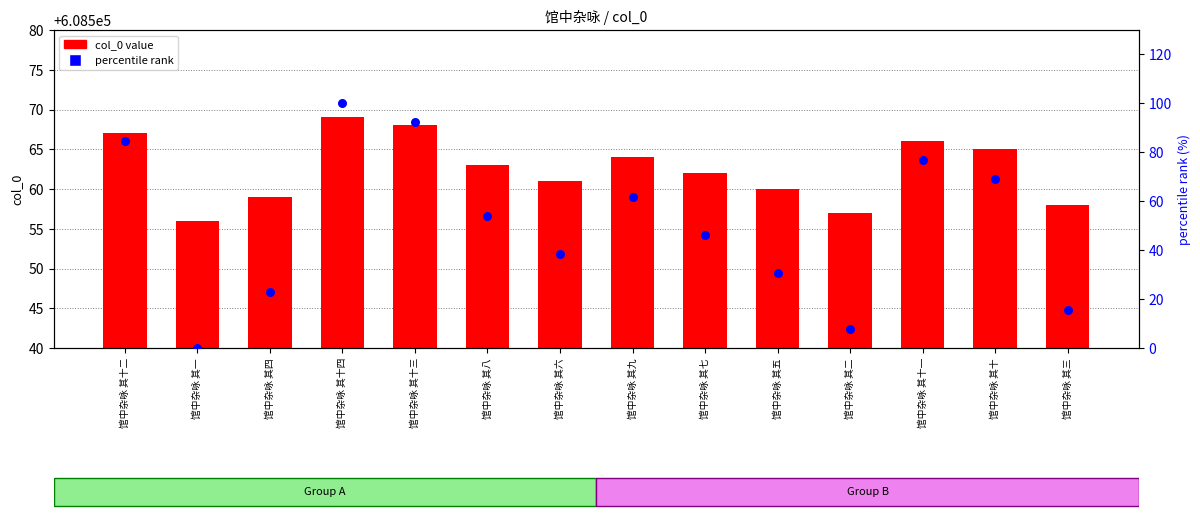

At which category is the sum across all series the highest?

馆中杂咏 其十四